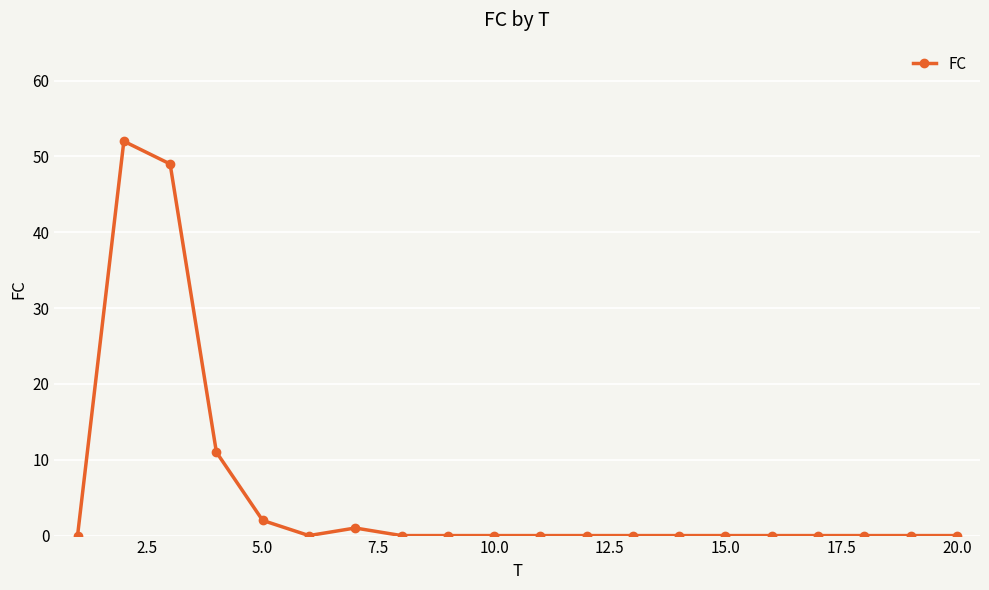

What is the greatest value displayed?

52